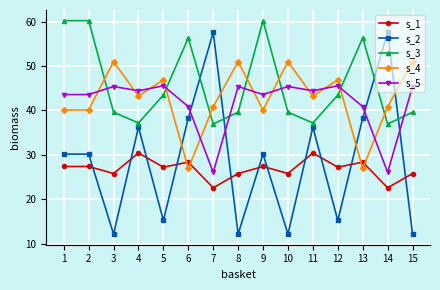

At how many categories does at least one series exceed 48?

11